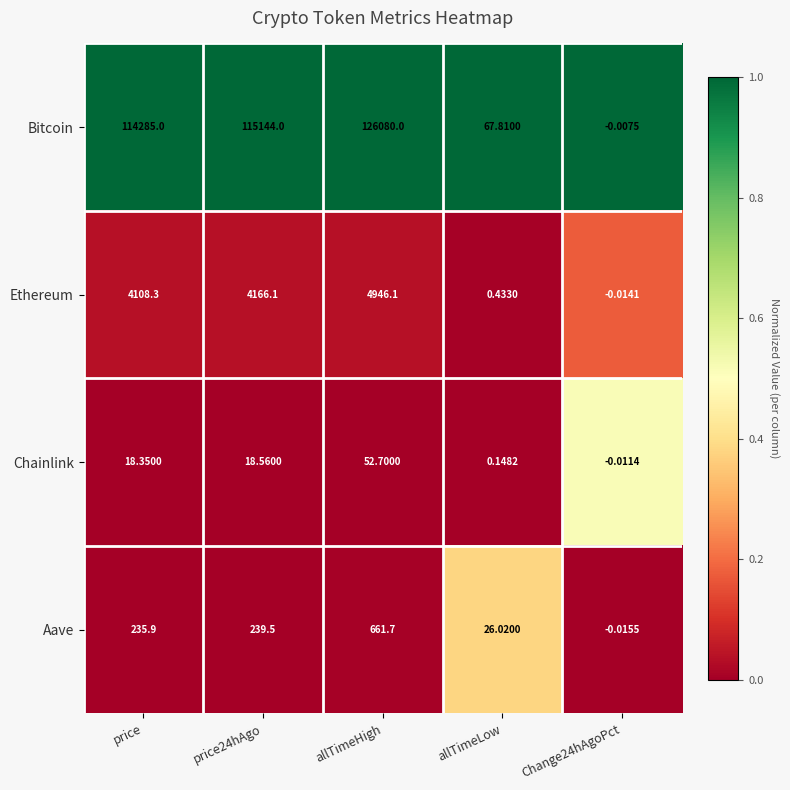

Rank the series at price from highest to lowest value.

Bitcoin, Ethereum, Aave, Chainlink